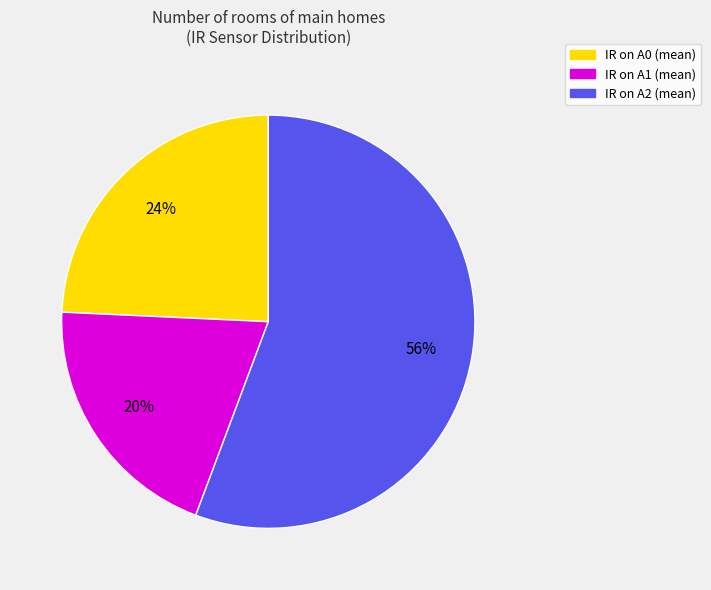

The IR on A2 slice represents 63% of the pie. True or false?

False